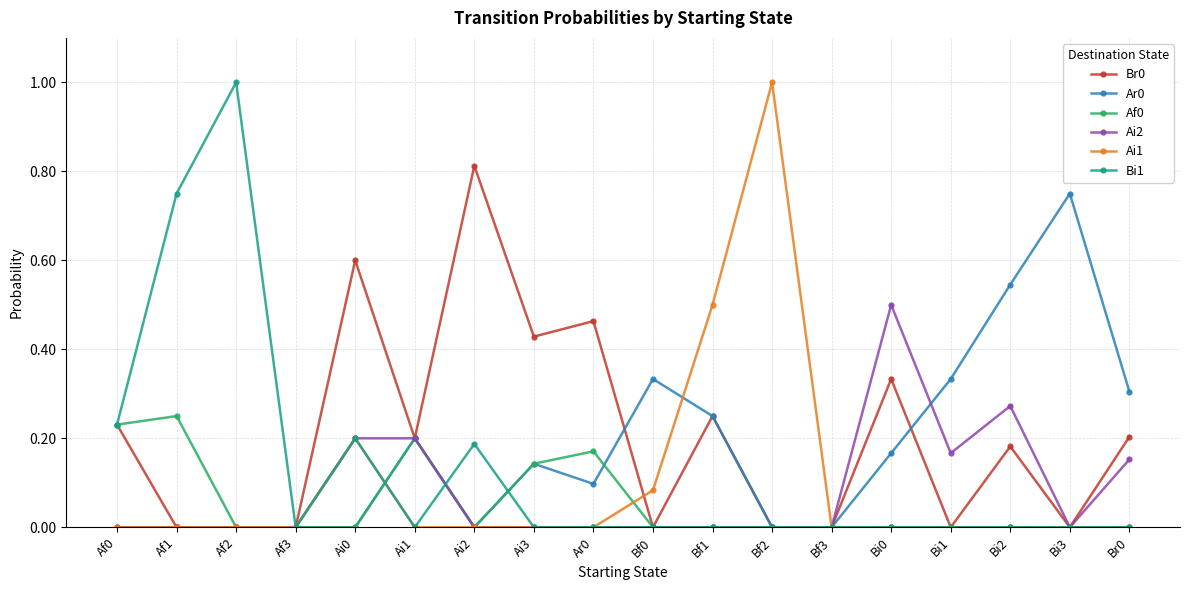

The Bi1 series shows 0.0 at Af3. True or false?

True